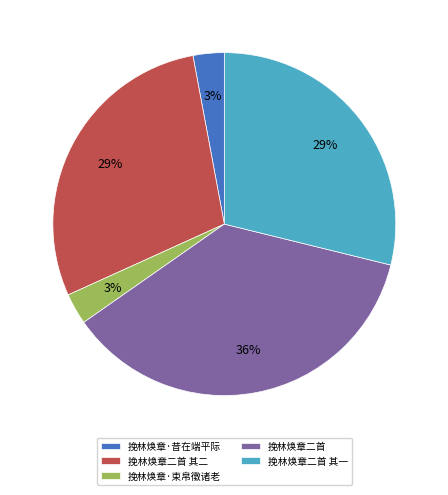

Approximately how many times larger is the value at 挽林焕章·束帛徵诸老 compared to 挽林焕章·昔在端平际?

1.0